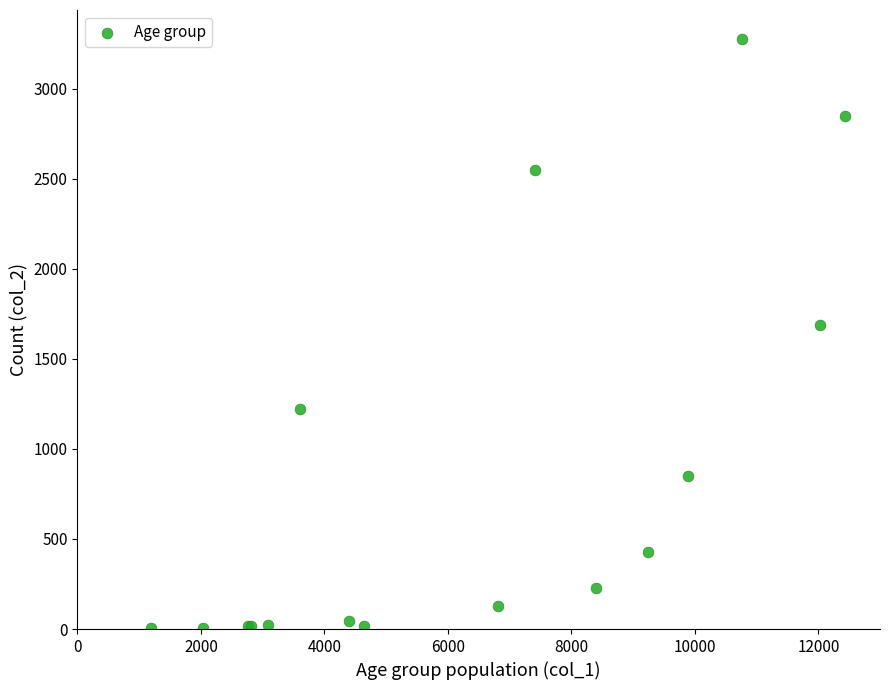

What Y value in the scatter plot is closest to 1638?

1690